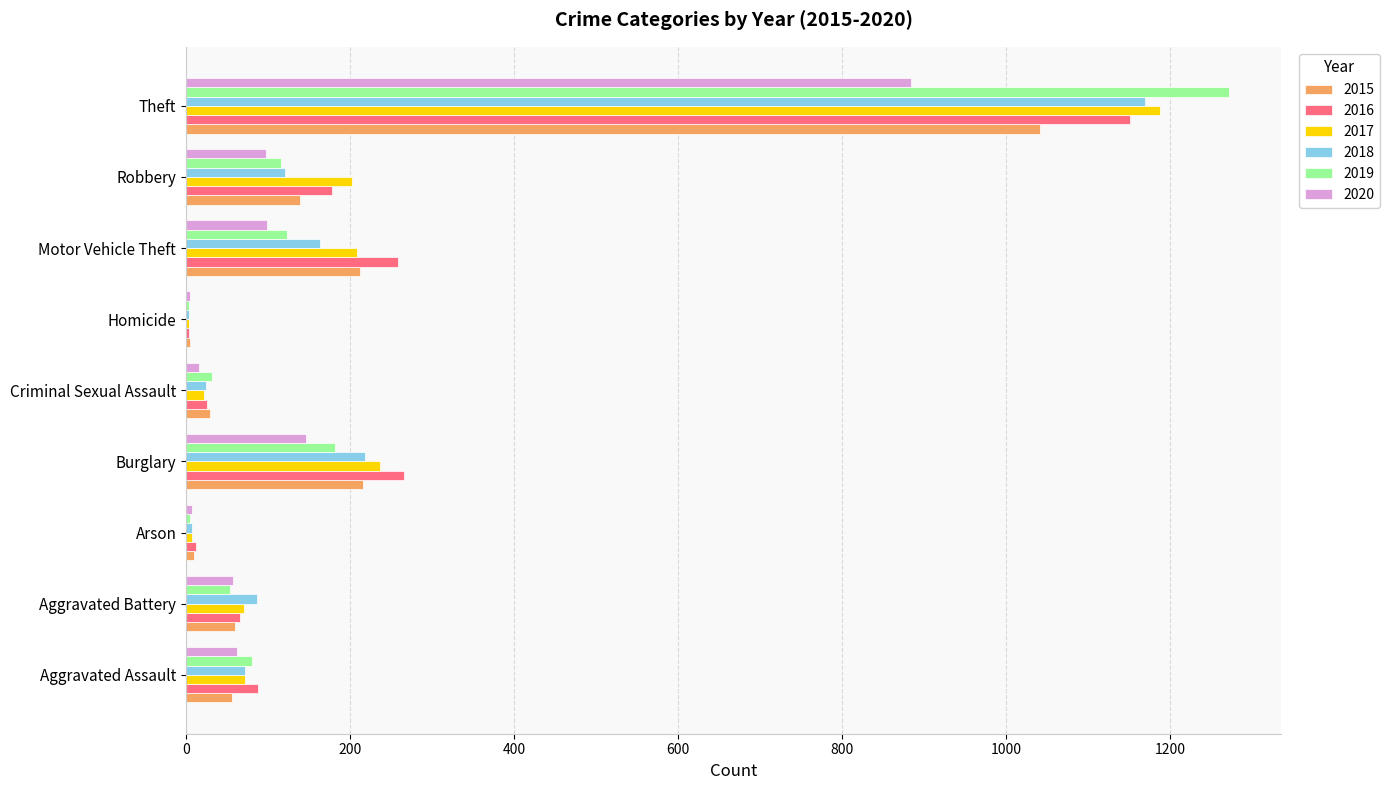

True or false: 2016 has a value of 26 at Criminal Sexual Assault.

True